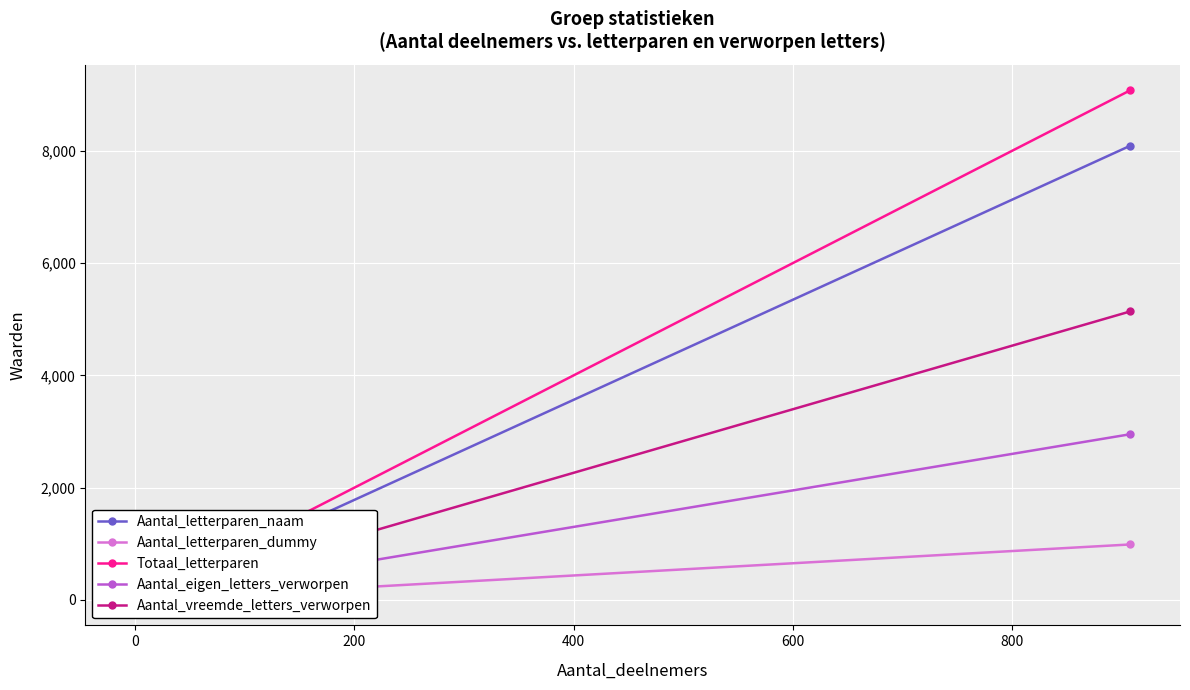

Reading left to right, transcribe all the data shown in this chart.

Aantal_letterparen_naam: 8092	0
Aantal_letterparen_dummy: 988	0
Totaal_letterparen: 9080	0
Aantal_eigen_letters_verworpen: 2952	0
Aantal_vreemde_letters_verworpen: 5140	0